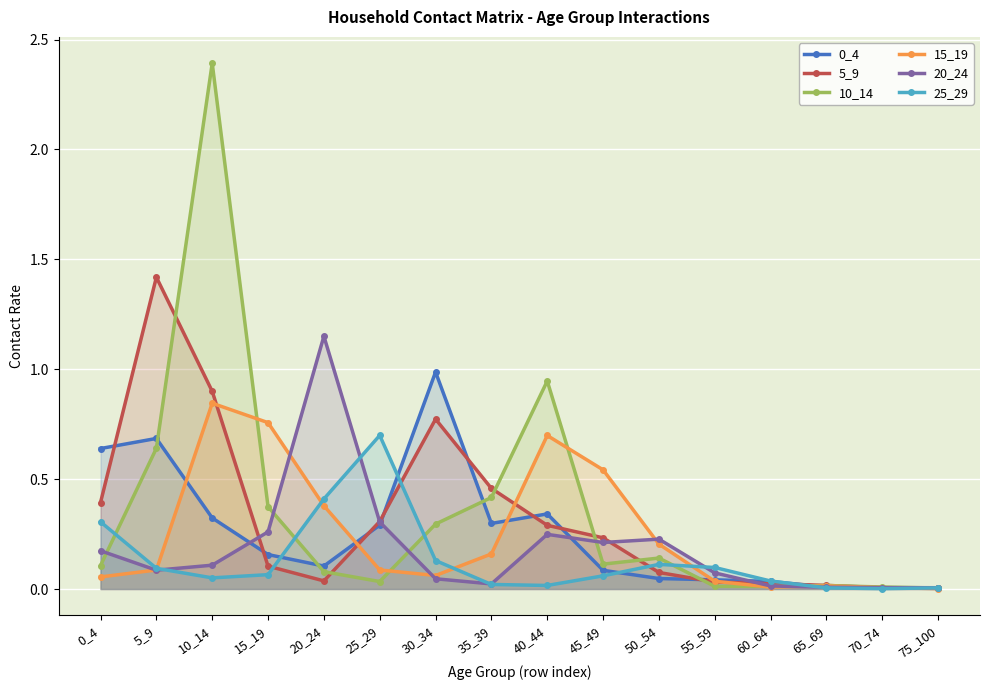

What is the average value of the 15_19 series?

0.2